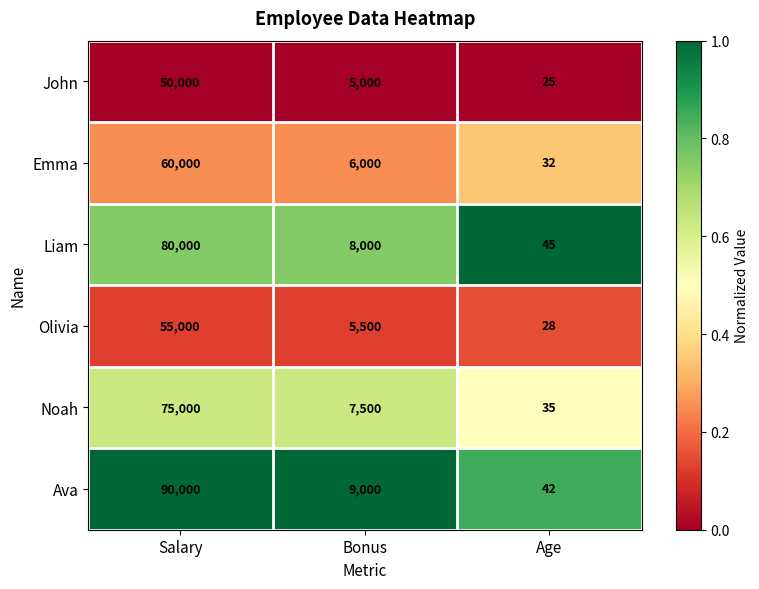

Rank the series by their maximum value, from lowest to highest.

John, Olivia, Emma, Noah, Liam, Ava